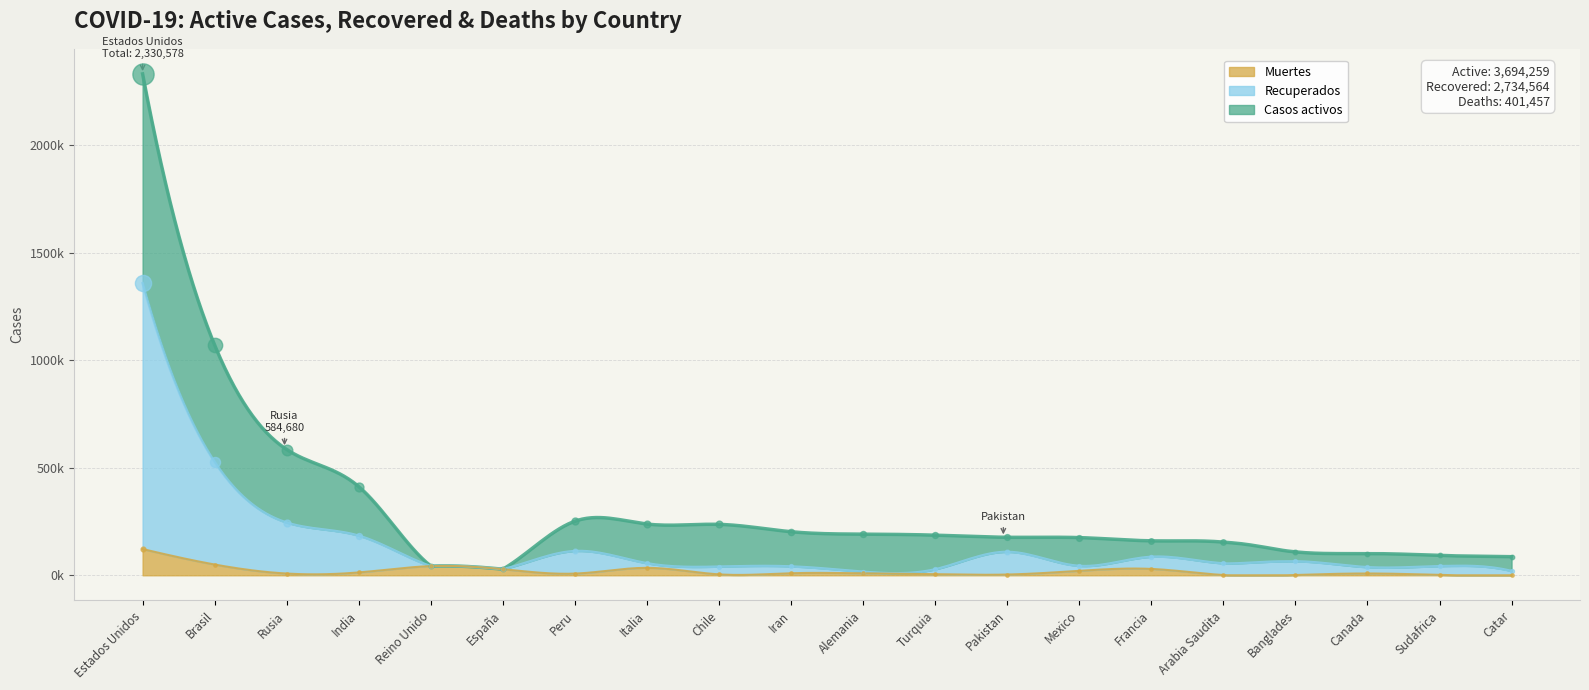

Is the value of Casos activos at India greater than the value of Recuperados at Francia?

Yes